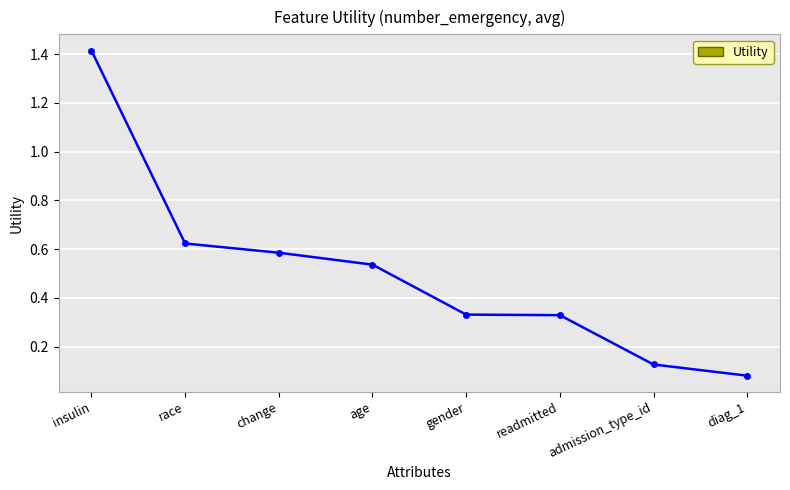

The chart shows a value of 0.2 at admission_type_id. True or false?

False